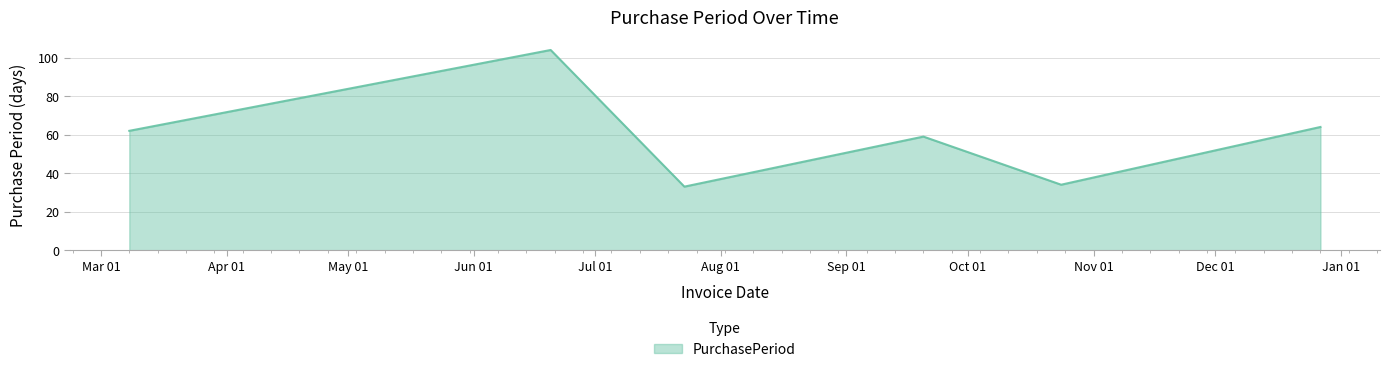

What is the difference between the maximum and minimum values?

71